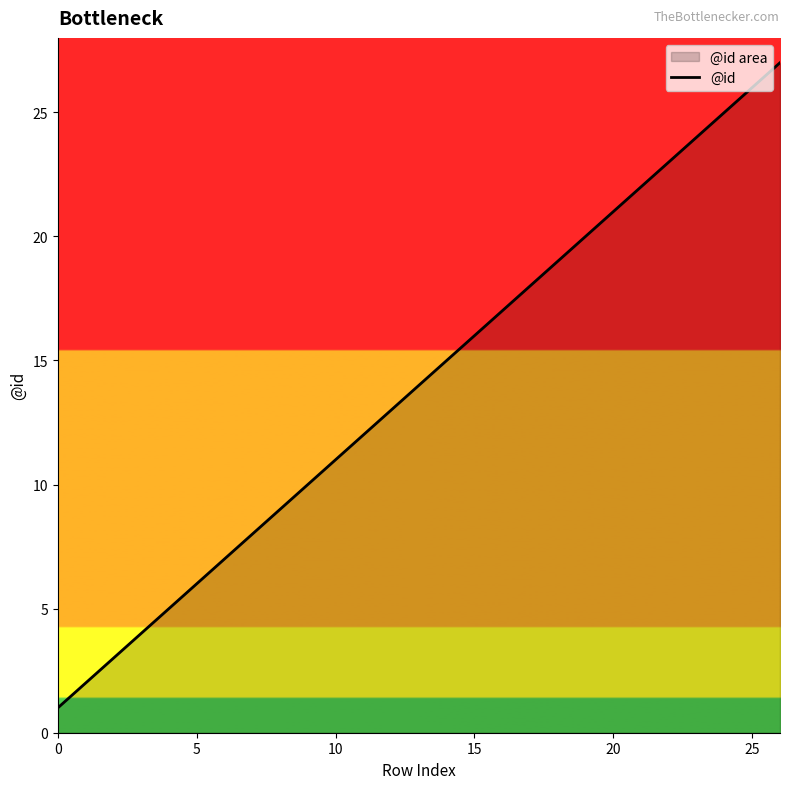

What is the sum of all values?

378